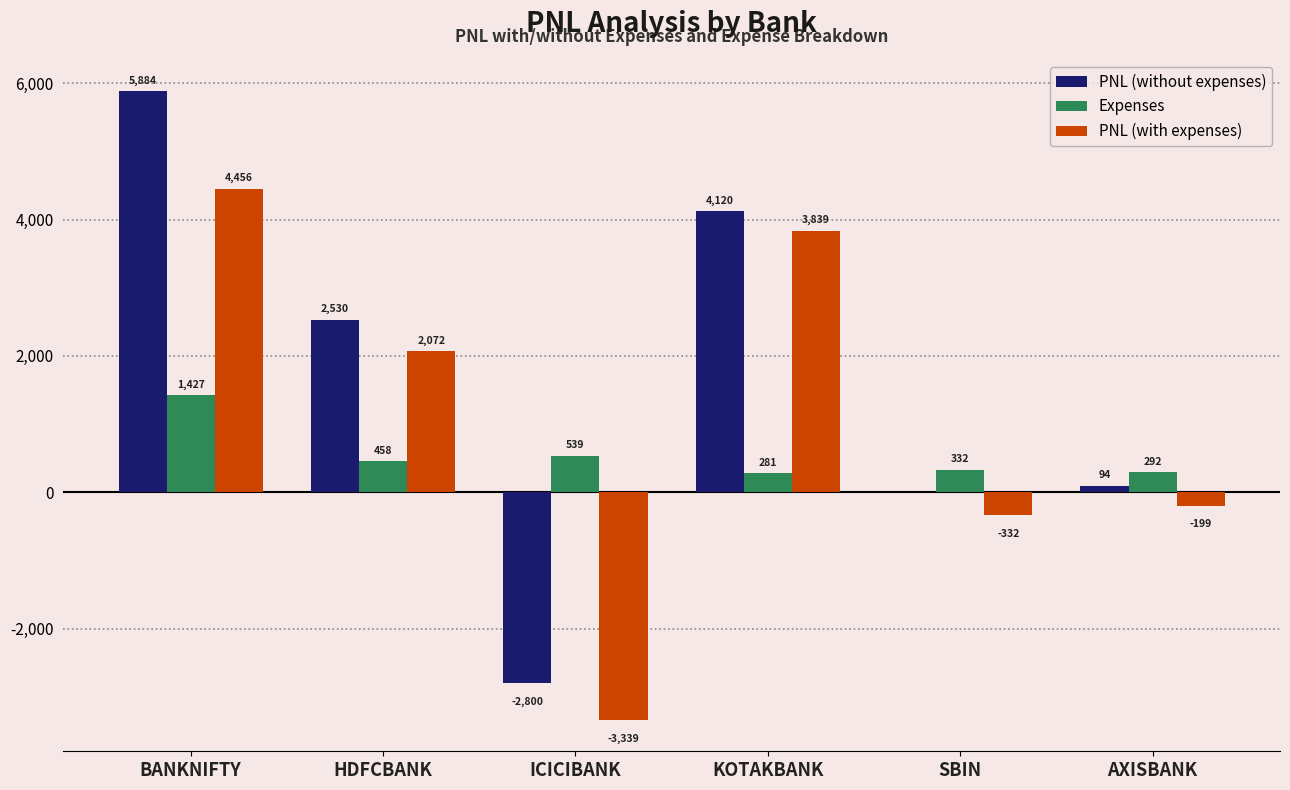

Where is PNL (with expenses) nearest to the value 558?

AXISBANK